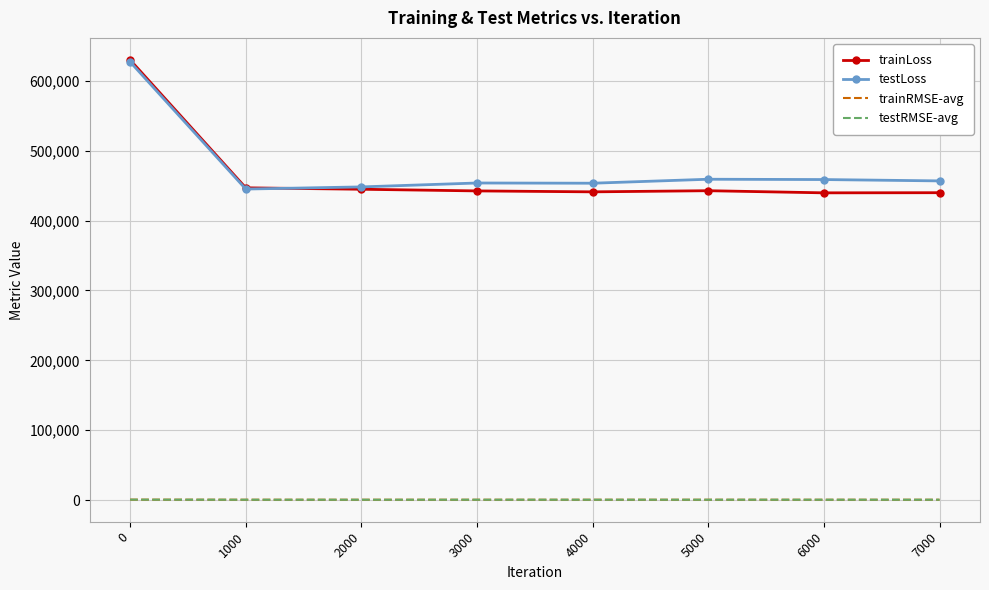

What is the total value across all series at 4000?

895658.9